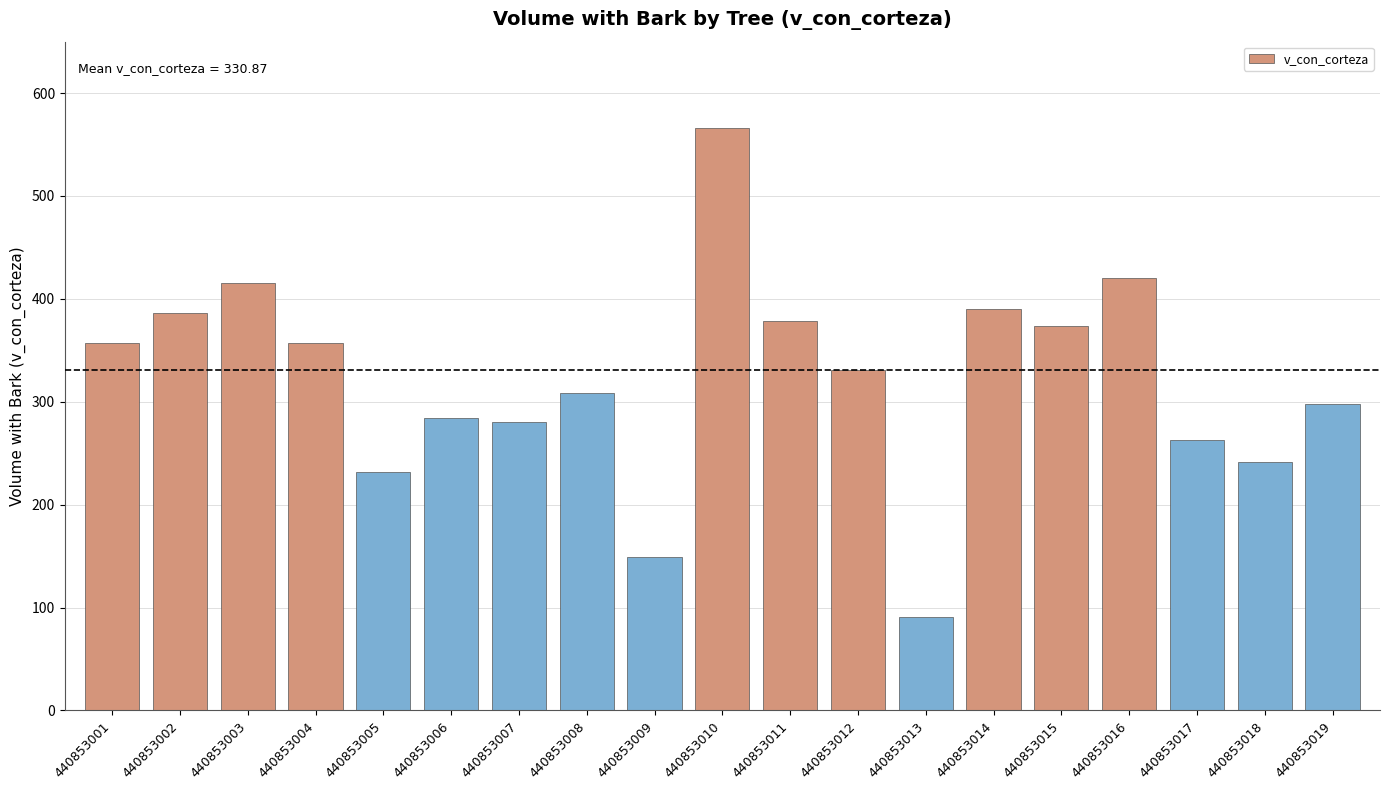

What is the change in value from 440853012 to 440853019?

-33.3